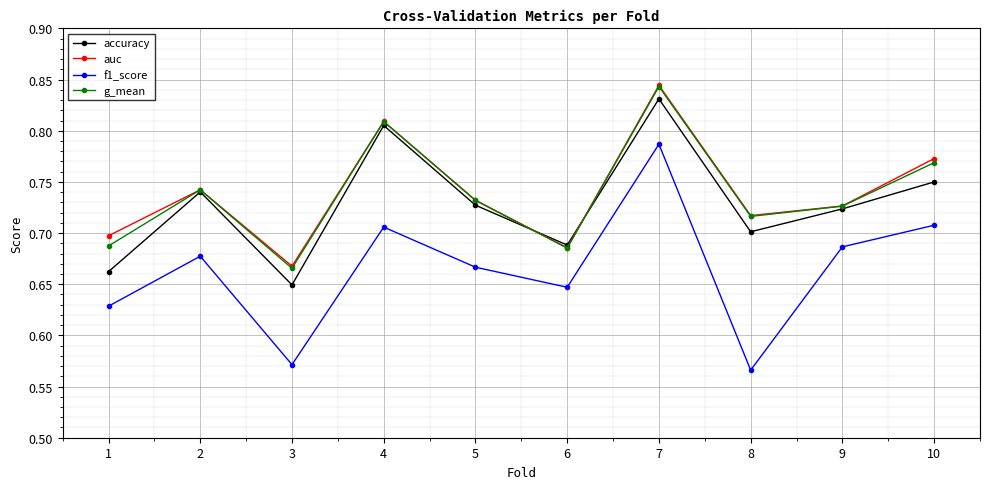

Is it true that f1_score equals 0.3 at 2?

False